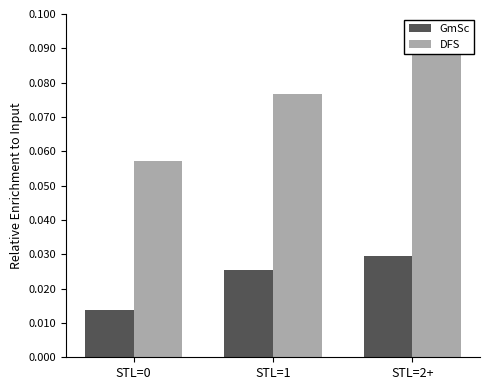

What is the minimum value for DFS?

0.1